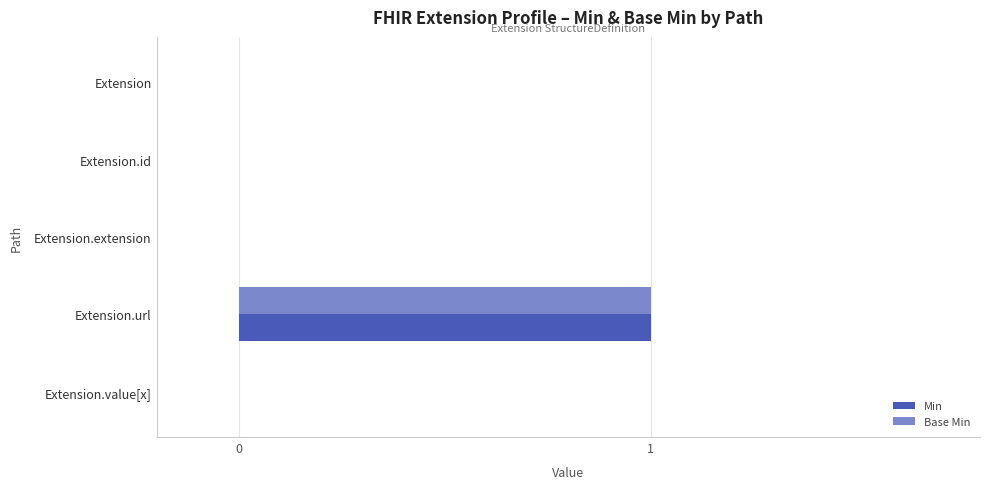

At which category is the sum across all series the highest?

Extension.url